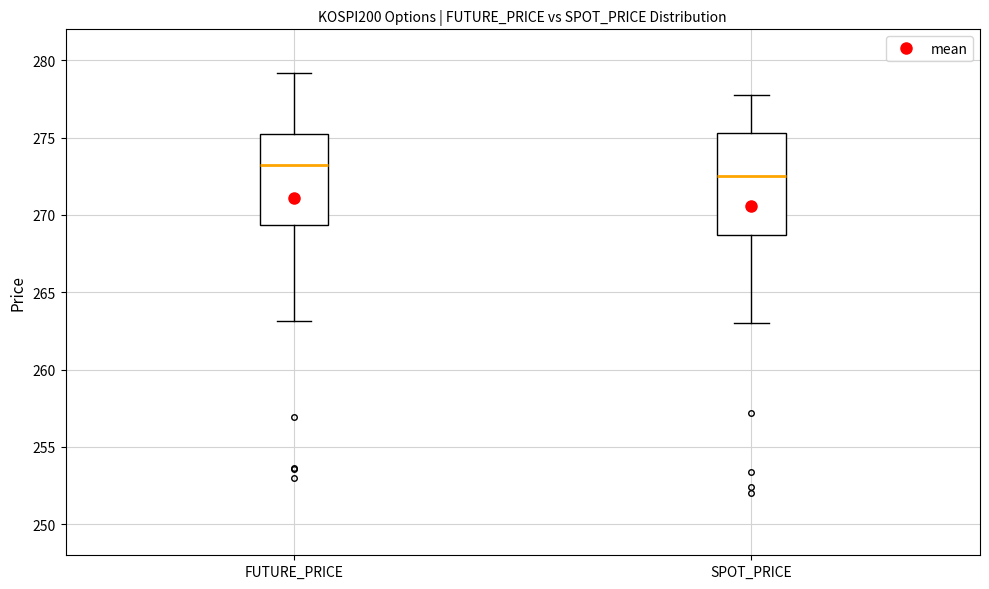

Which box is the tallest, from its lower edge to its upper edge?

SPOT_PRICE